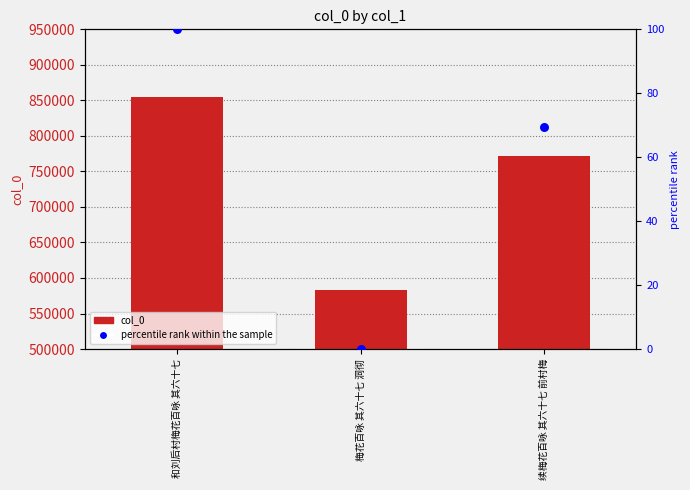

Which series reaches the maximum Y coordinate?

col_0